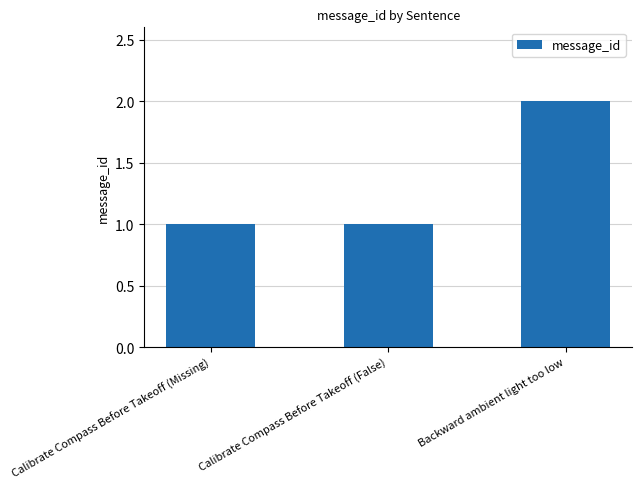

What is the maximum value shown in the chart?

2